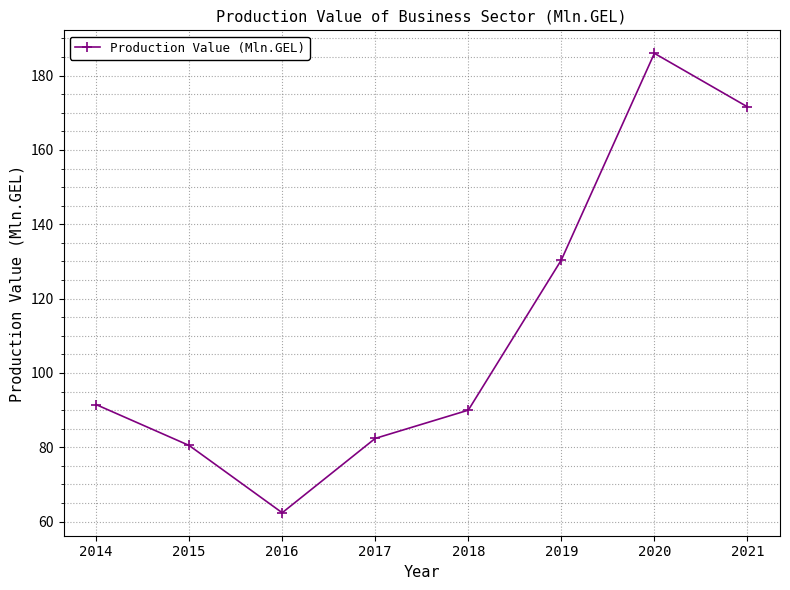

Reading left to right, what are all the values shown in this chart?

2014=91.5	2015=80.5	2016=62.4	2017=82.4	2018=90.0	2019=130.4	2020=186.0	2021=171.6